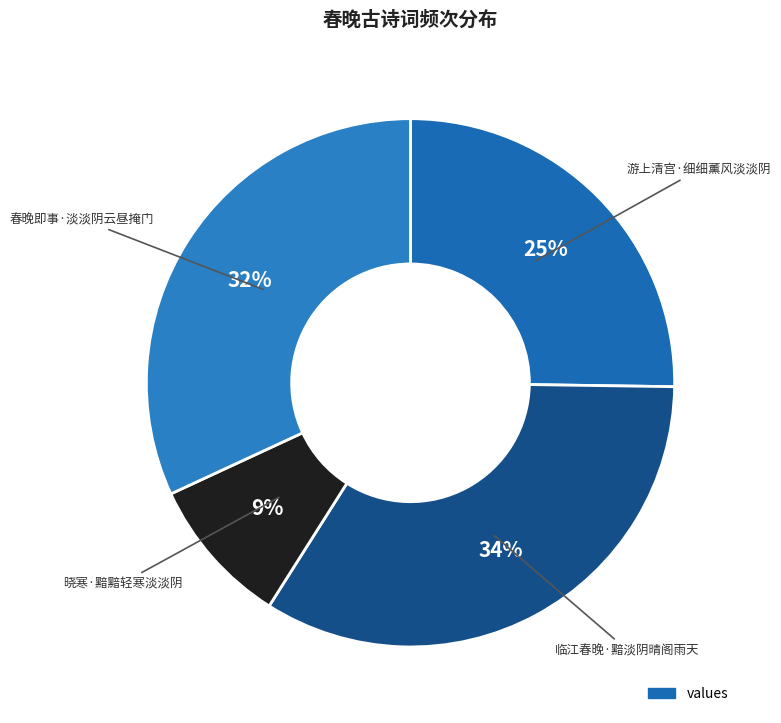

Count the number of slices in the pie.

4